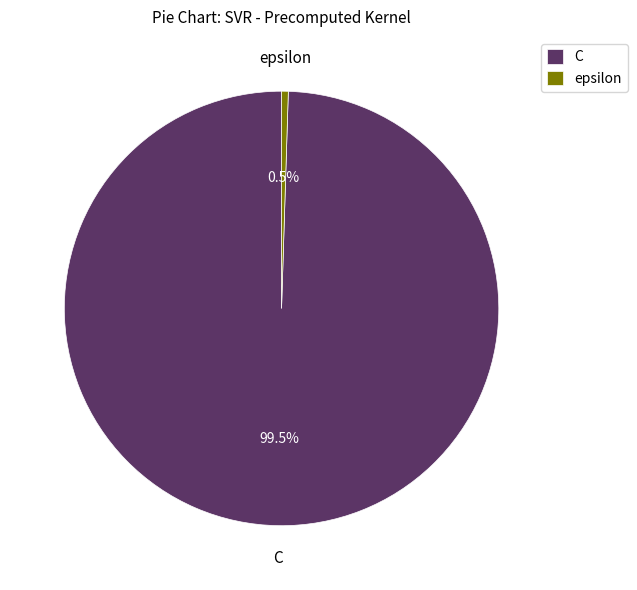

How many slices are in this pie chart?

2